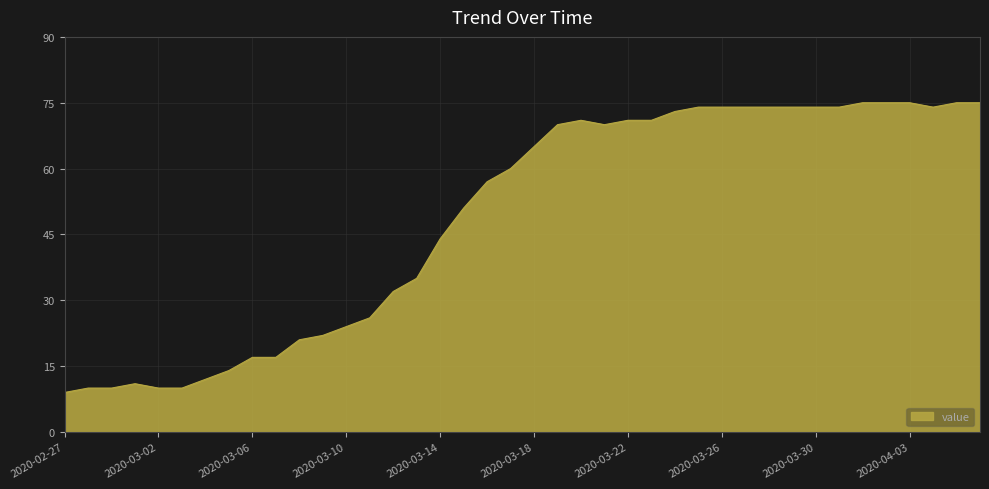

What is the minimum value shown in the chart?

9